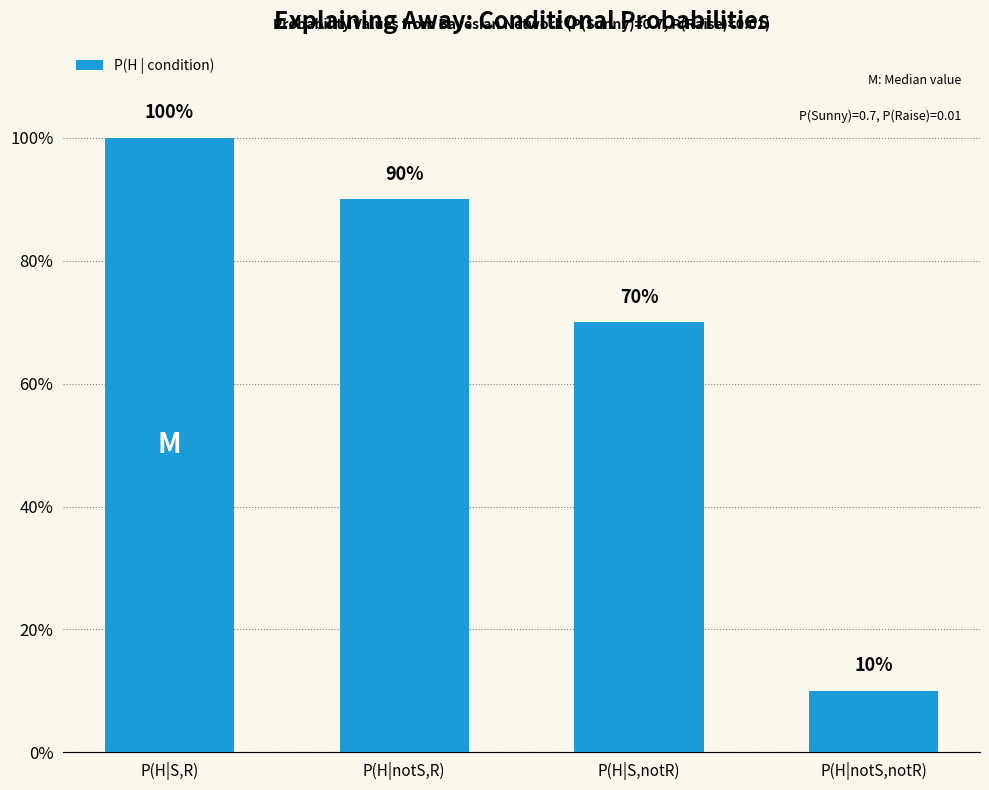

Are the bars horizontal?

No